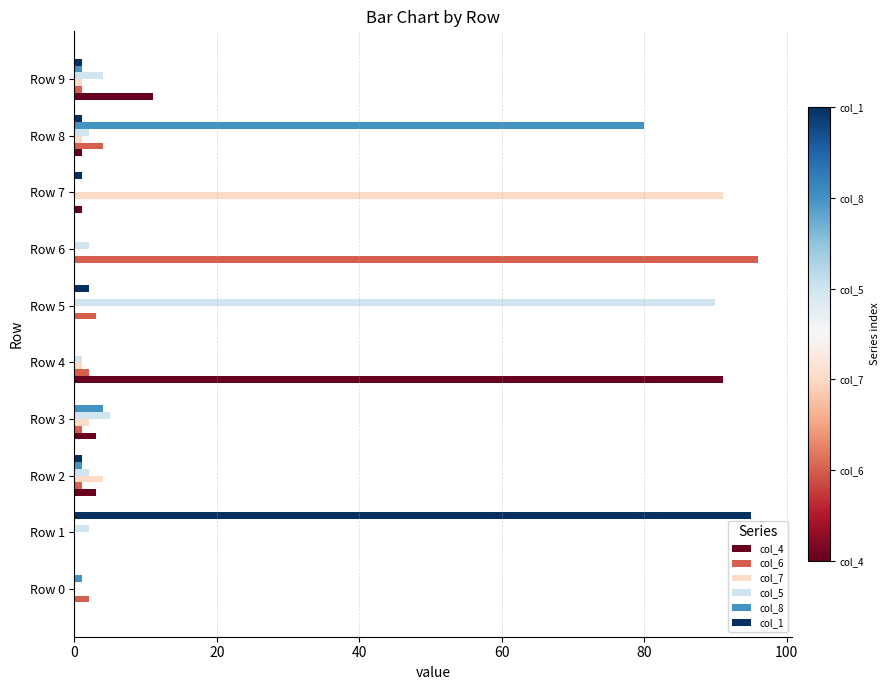

The col_5 series shows 0 at Row 0. True or false?

True